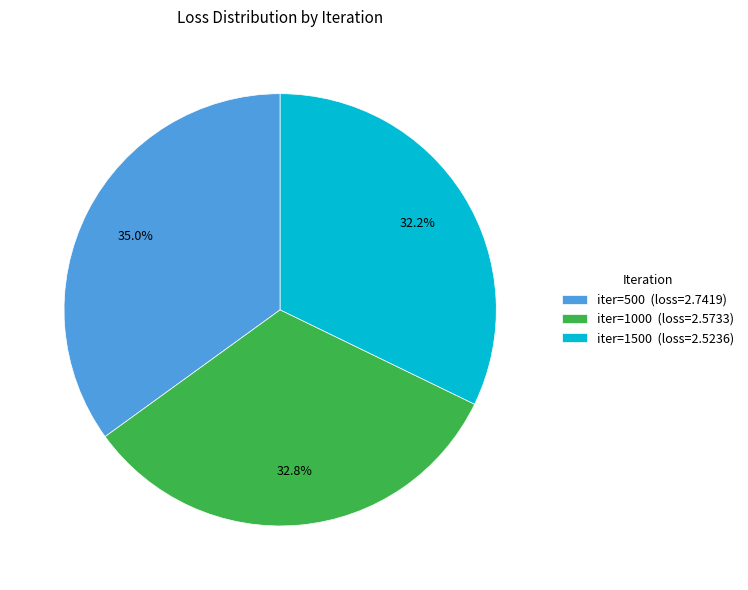

Between iter=500 (loss=2.7419) and iter=1000 (loss=2.5733), which is larger?

iter=500 (loss=2.7419)